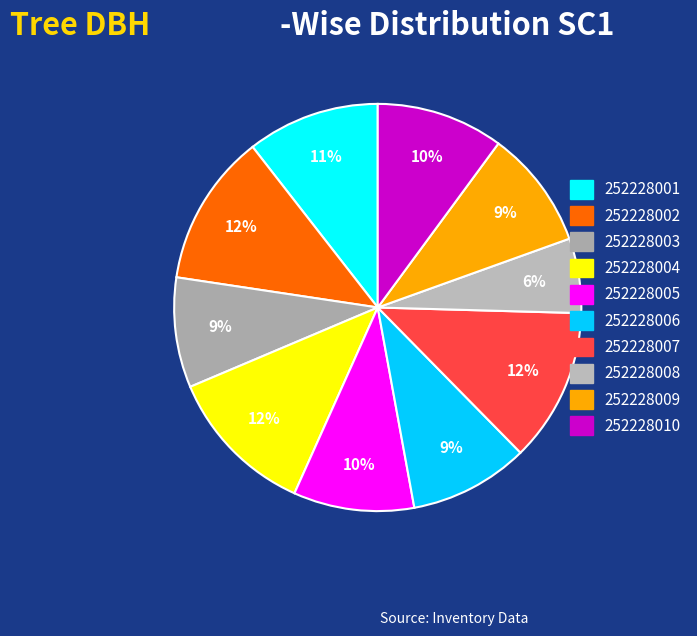

Is there any slice that represents more than half of the pie?

No